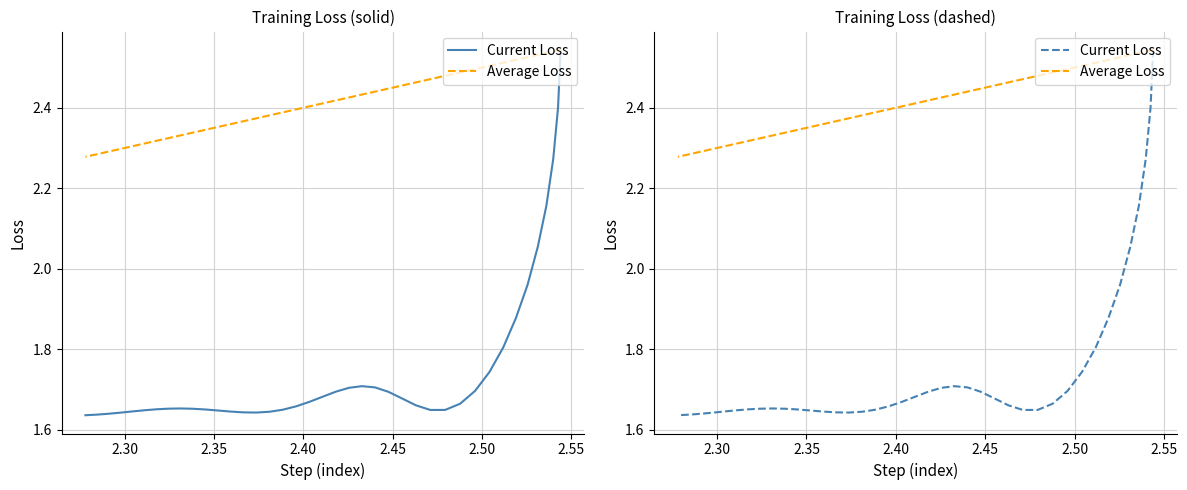

What is the sum of all Current Loss values?

70.3